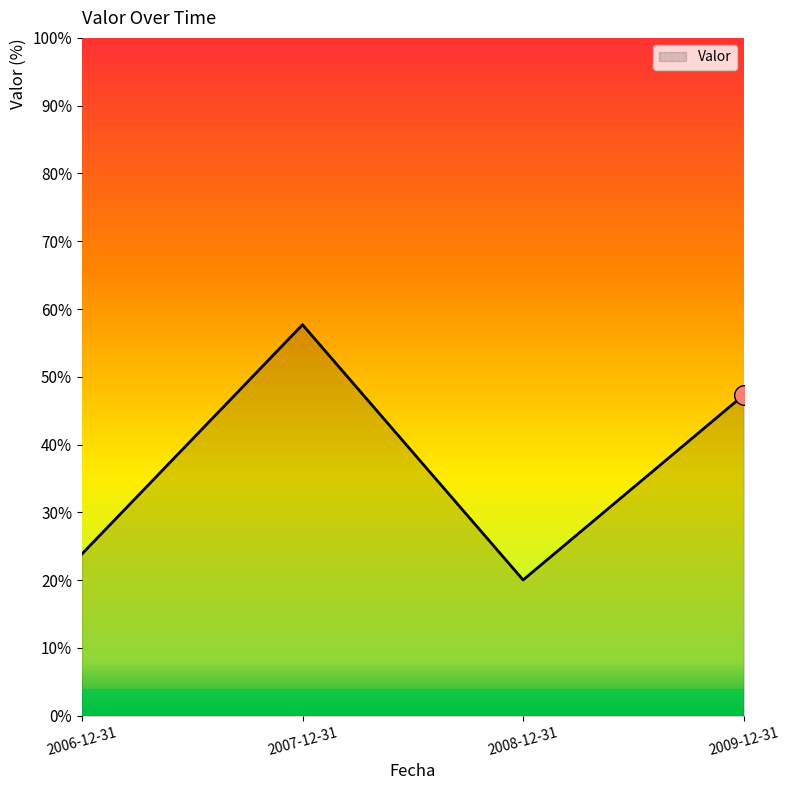

Between 2007-12-31 and 2006-12-31, which is larger?

2007-12-31